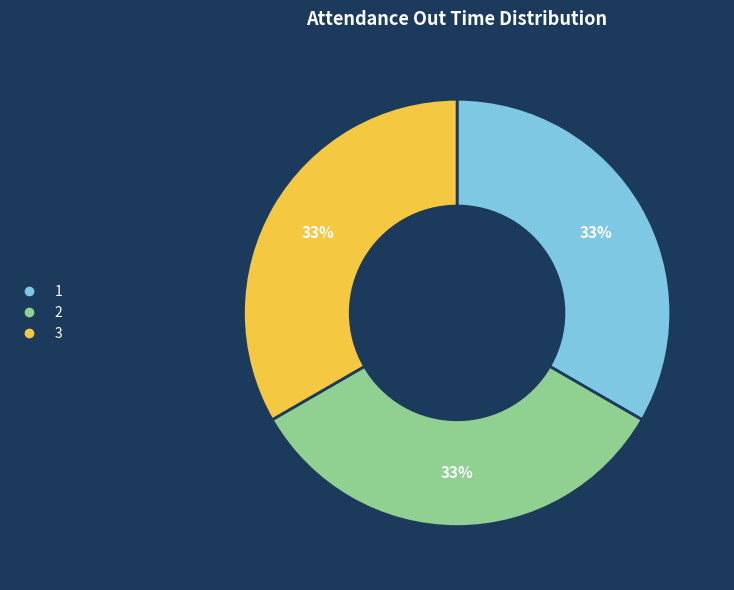

Do 2 and 3 together represent more than half of the pie?

Yes